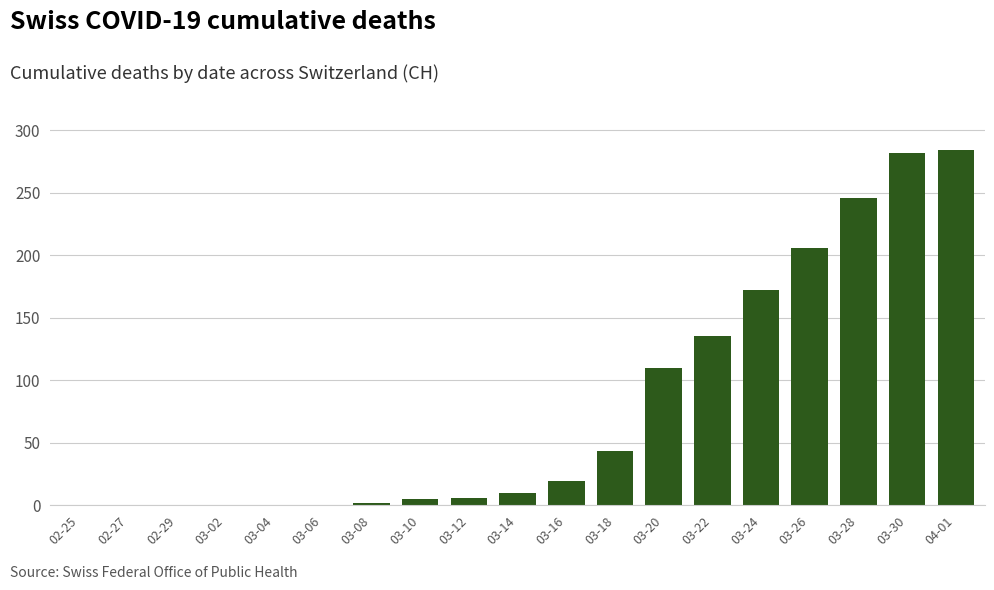

What is the sum of the values at 03-02 and 03-16?

19